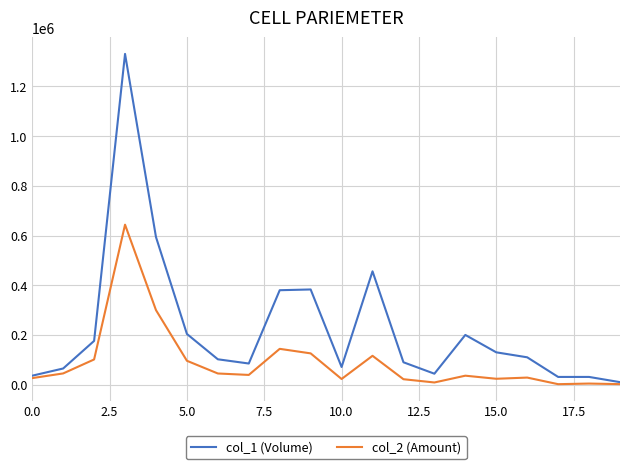

Which series has the widest spread of values?

col_1 (Volume)